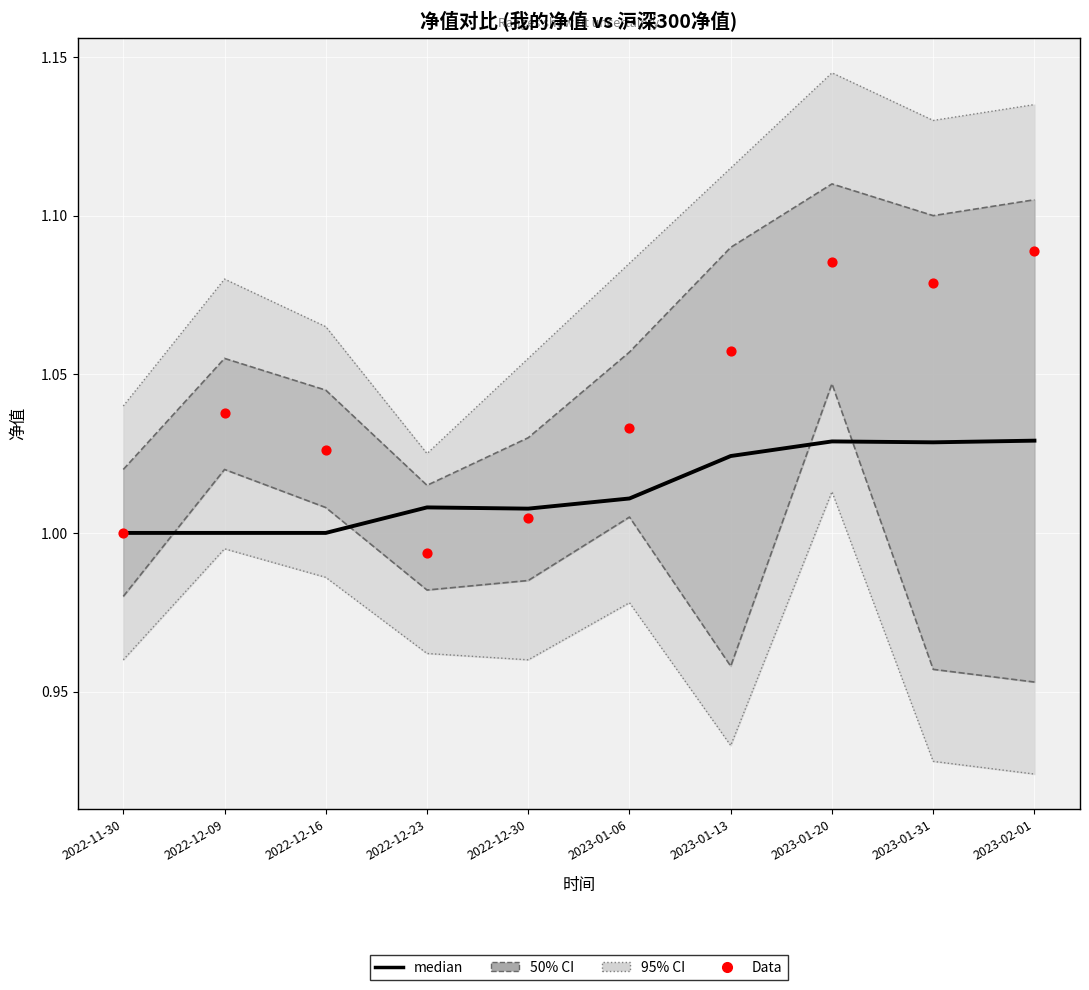

Is the value of Data at 2023-02-01 greater than the value of median at 2022-11-30?

Yes